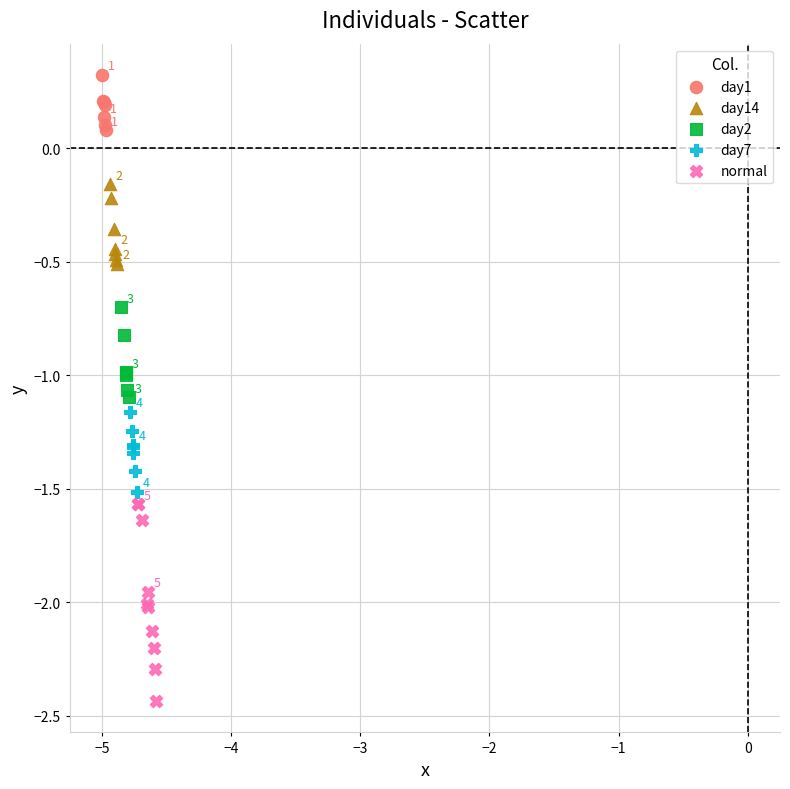

Which series reaches the minimum Y coordinate?

normal